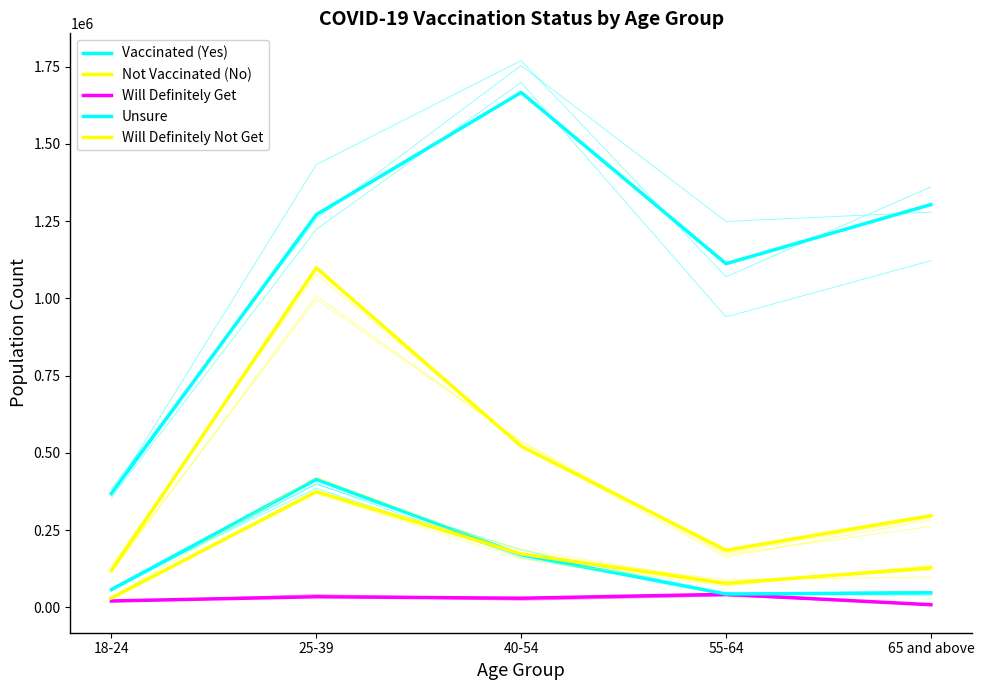

What is the difference between the maximum and minimum values in the Unsure series?

370873